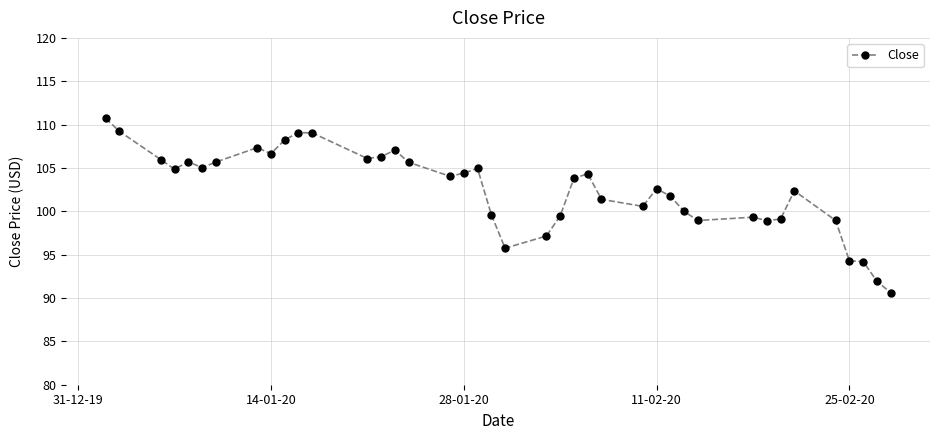

True or false: there are more than 0 points higher than both neighbors.

True